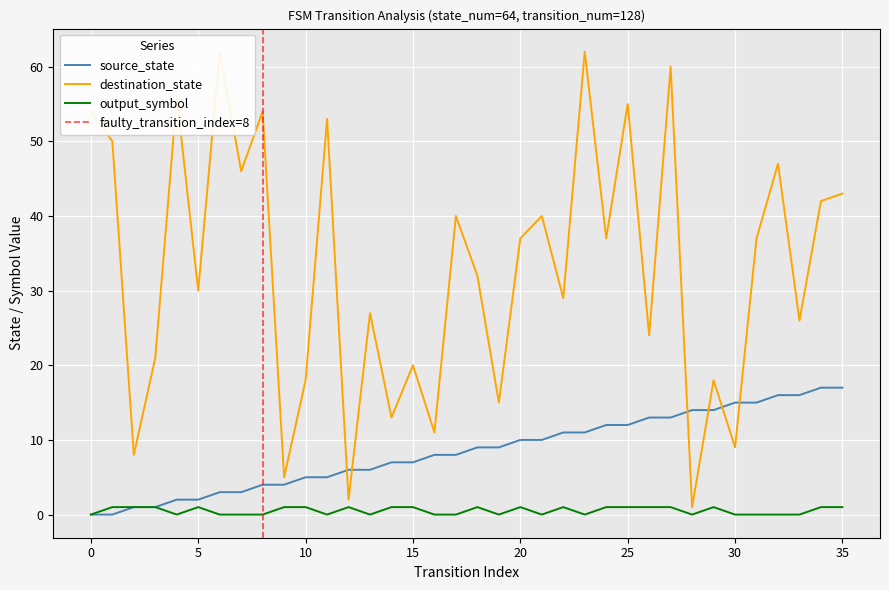

Where is source_state nearest to the value 8?

16